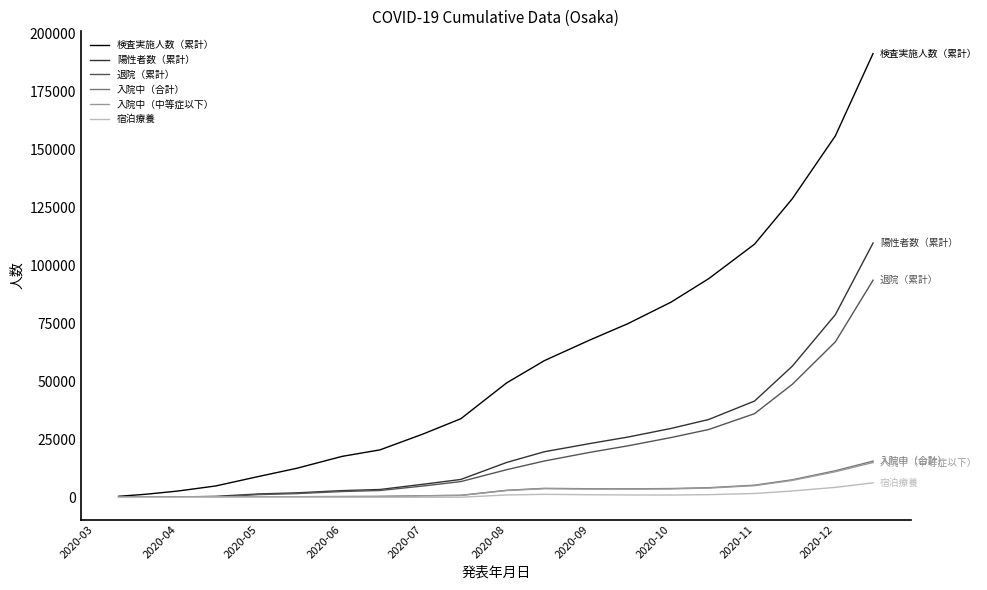

Which series has the largest range (max minus min)?

検査実施人数（累計）